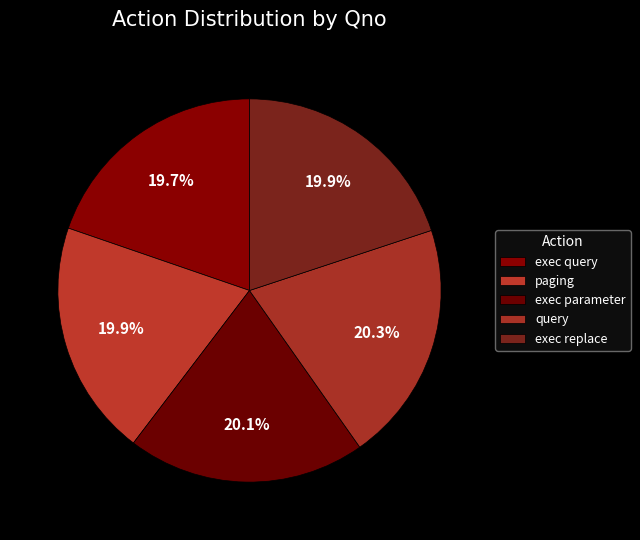

True or false: query accounts for 20% of the total.

True